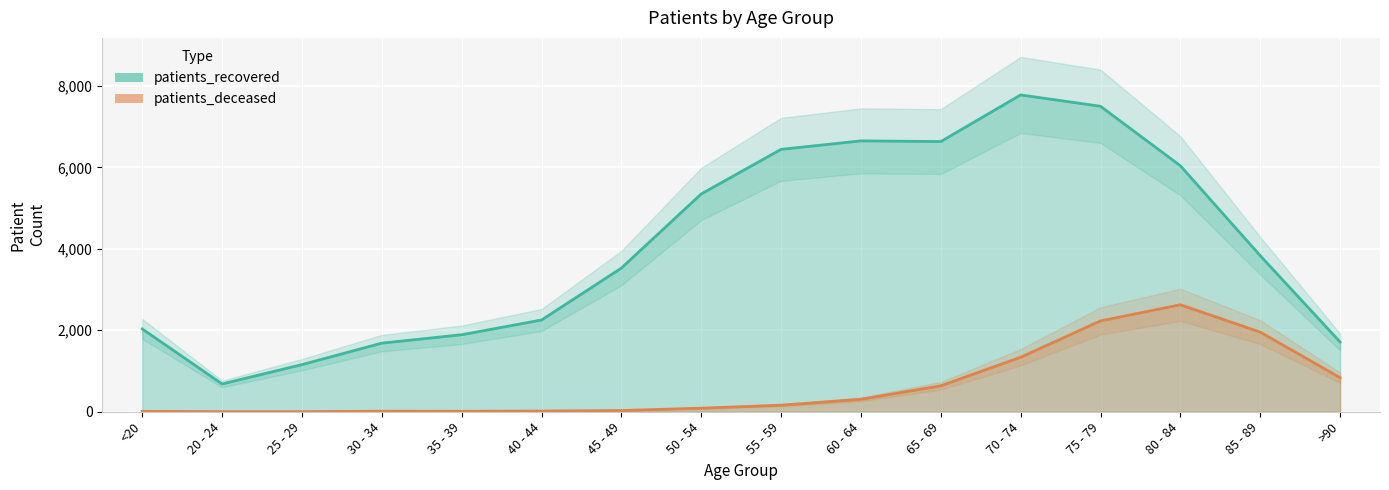

Reading left to right, transcribe all the data shown in this chart.

patients_recovered: <20=2033	20 - 24=682	25 - 29=1157	30 - 34=1684	35 - 39=1890	40 - 44=2252	45 - 49=3526	50 - 54=5346	55 - 59=6441	60 - 64=6649	65 - 69=6632	70 - 74=7777	75 - 79=7498	80 - 84=6038	85 - 89=3831	>90=1713
patients_deceased: <20=10	20 - 24=3	25 - 29=3	30 - 34=13	35 - 39=11	40 - 44=17	45 - 49=30	50 - 54=88	55 - 59=160	60 - 64=306	65 - 69=637	70 - 74=1338	75 - 79=2230	80 - 84=2626	85 - 89=1955	>90=837